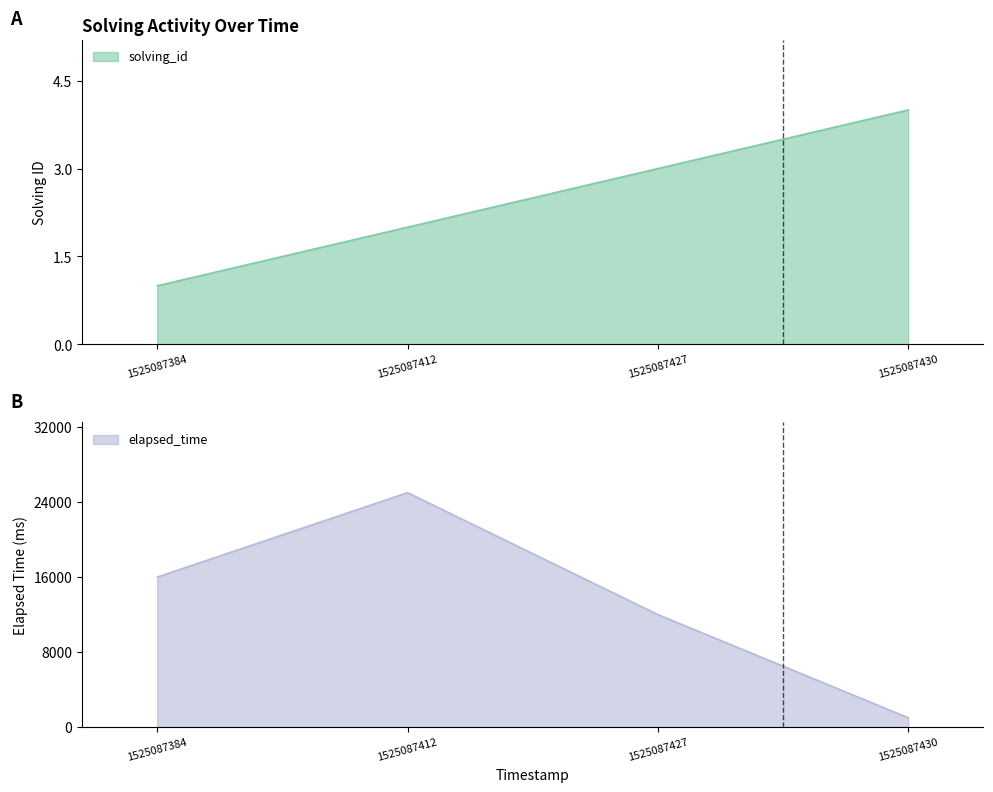

Which category has the highest value in the solving_id series?

1525087430